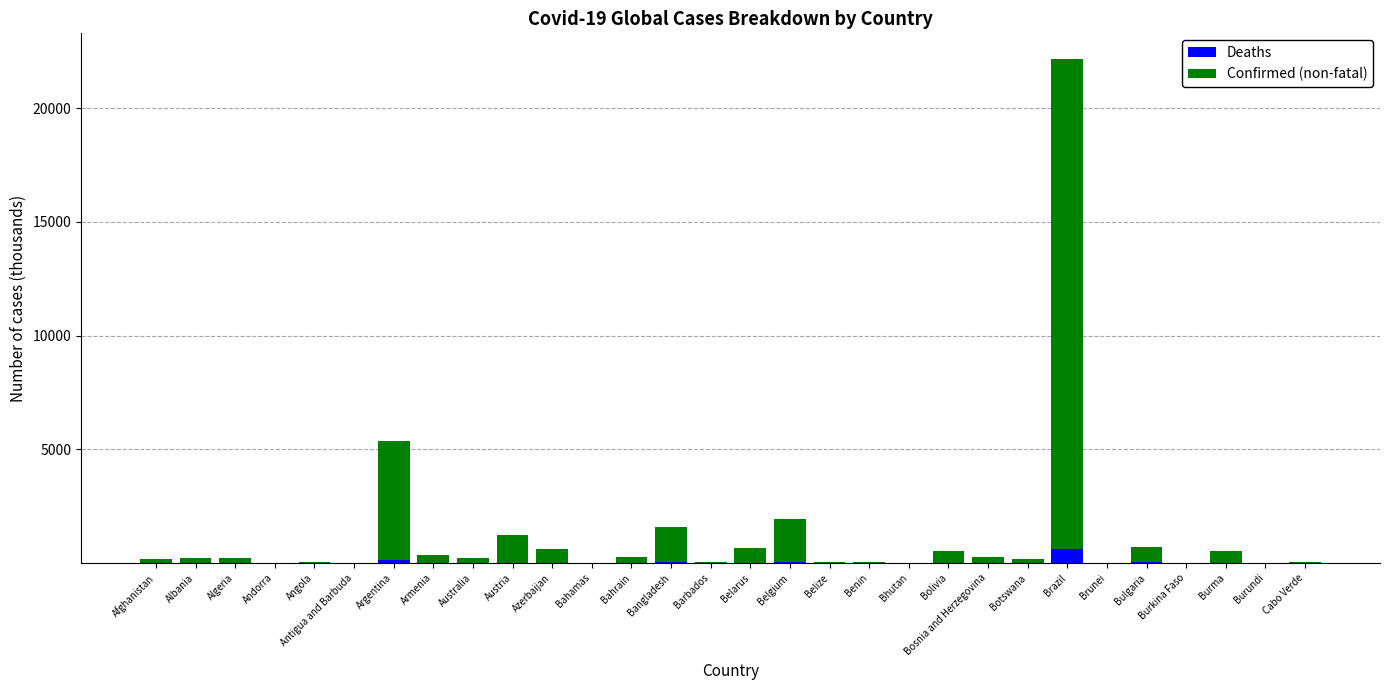

At which category is the sum across all series the highest?

Brazil